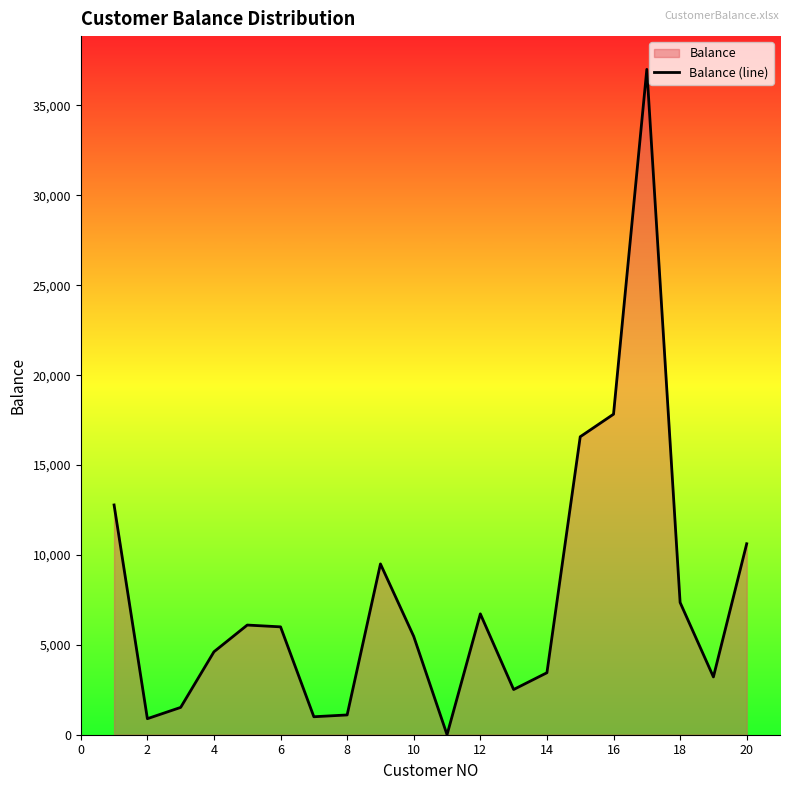

What is the change in value from 4 to 14?

-1166